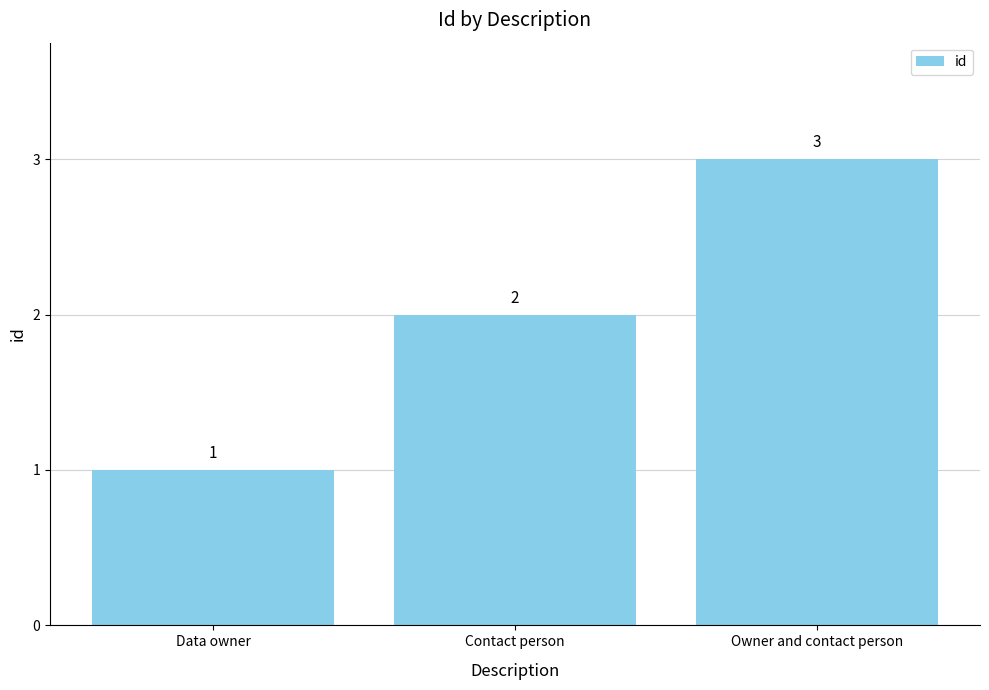

List the labels in order of value, smallest first.

Data owner, Contact person, Owner and contact person